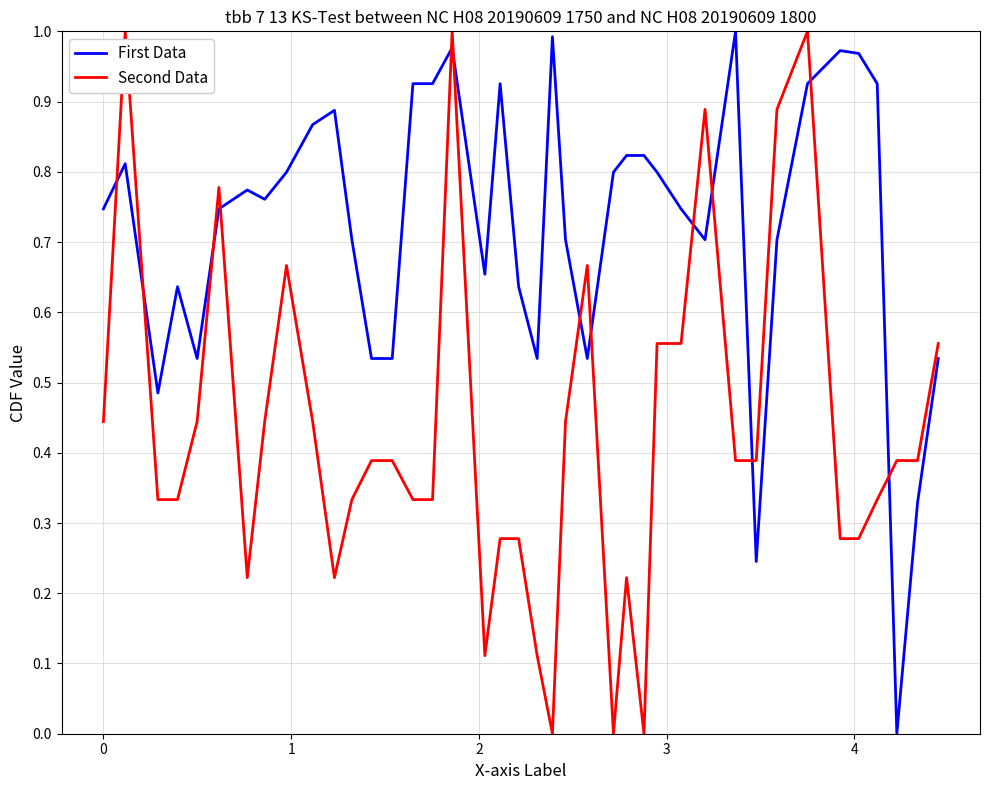

Does the chart have visible grid lines?

Yes